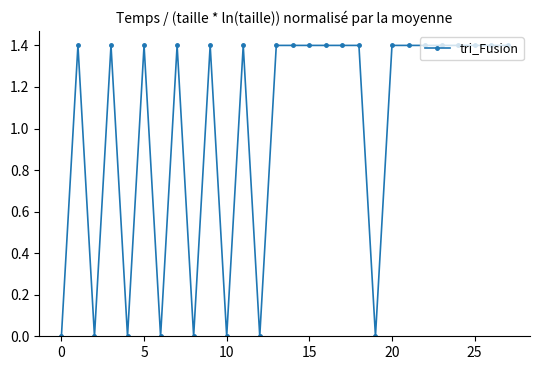

What is the value of the 15th point from the left?

1.4